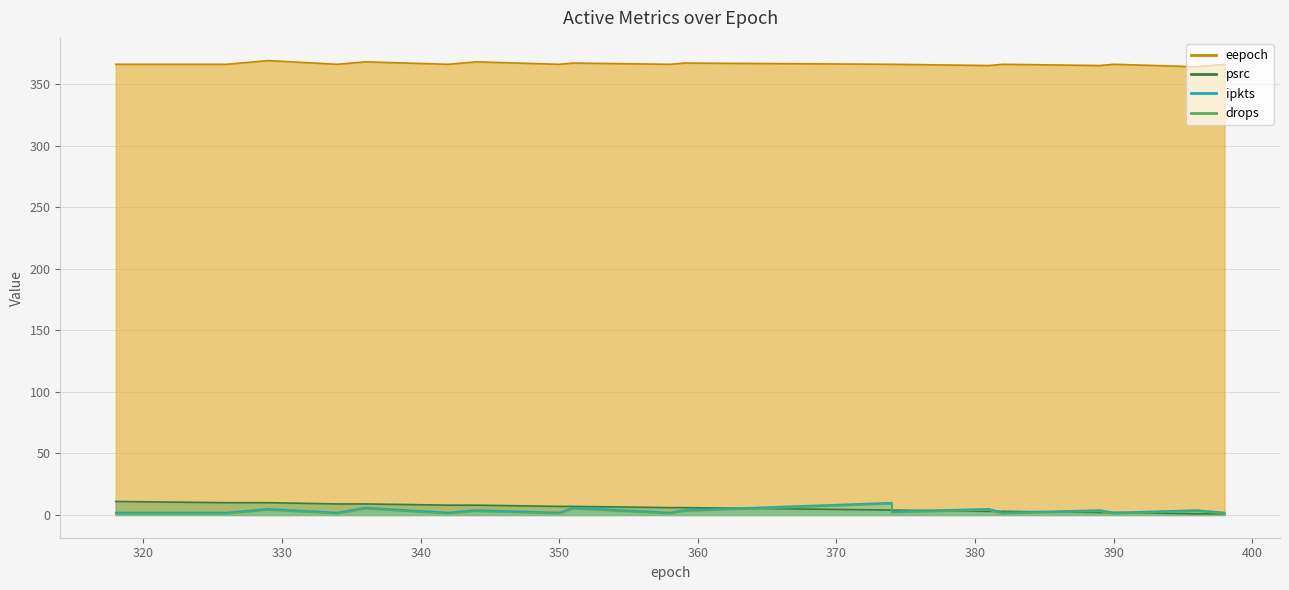

The psrc series shows 6 at 374. True or false?

False